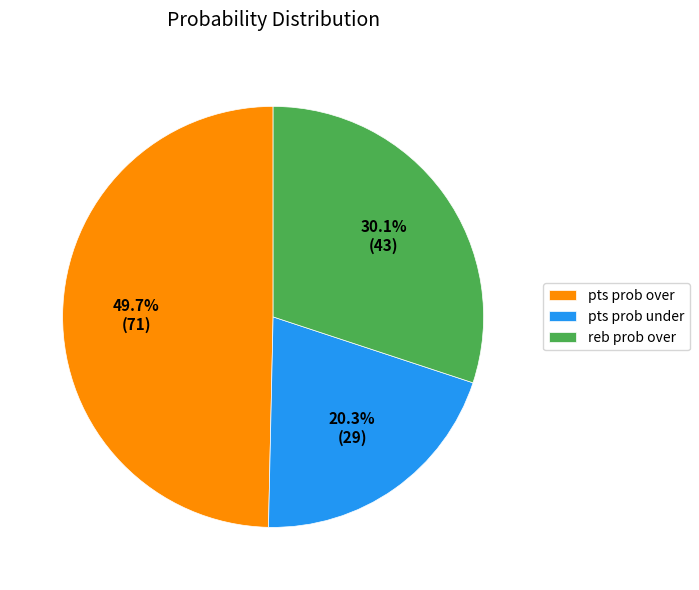

Does reb prob over account for over 50% of the chart?

No